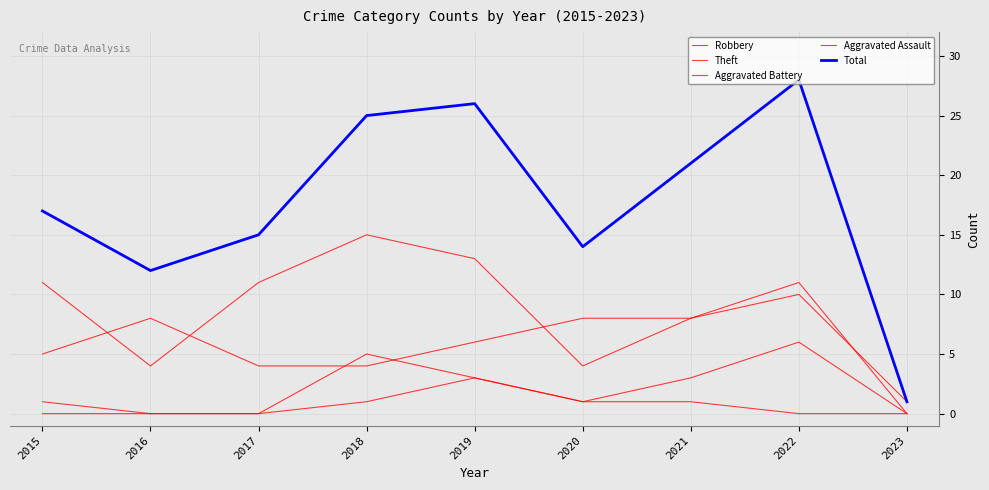

At which label is Aggravated Battery closest to 3?

2019